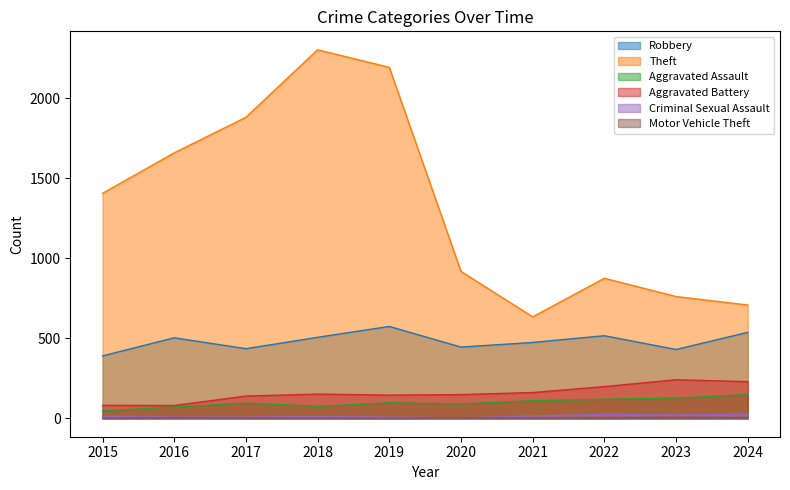

True or false: Motor Vehicle Theft and Criminal Sexual Assault intersect in this chart.

False